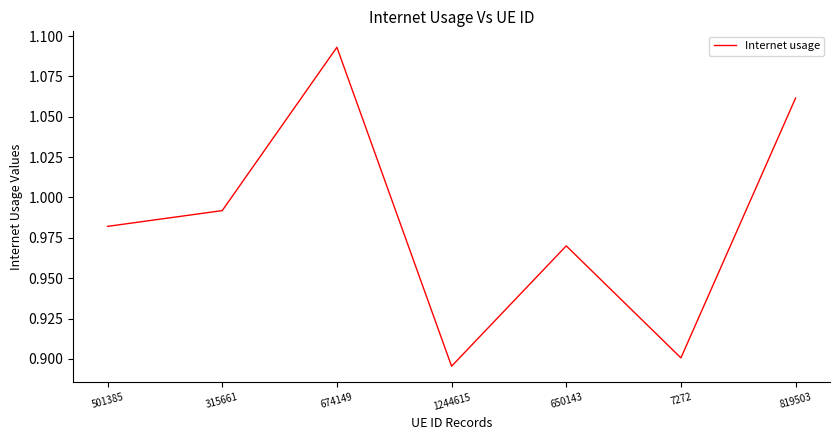

At which label is the value closest to 0?

1244615